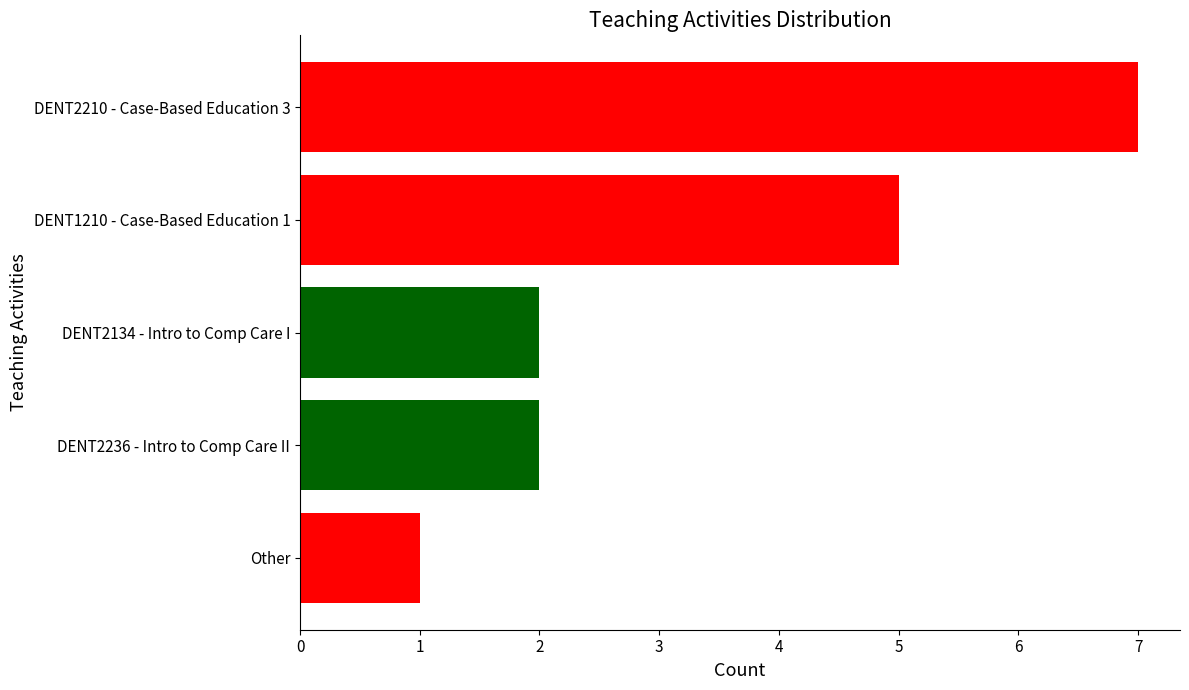

How many series are shown in this chart?

1